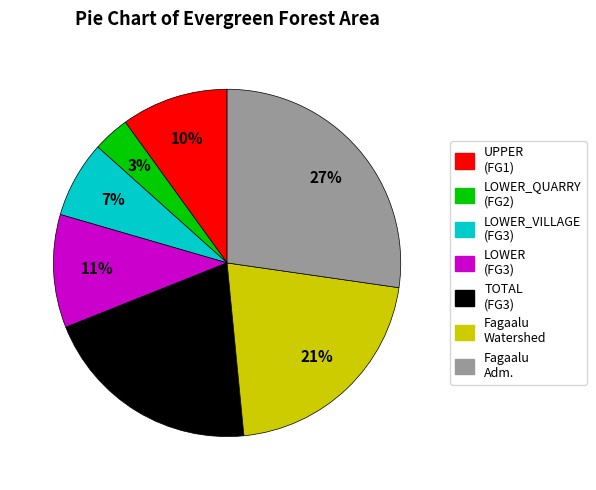

Is there any slice that represents more than half of the pie?

No